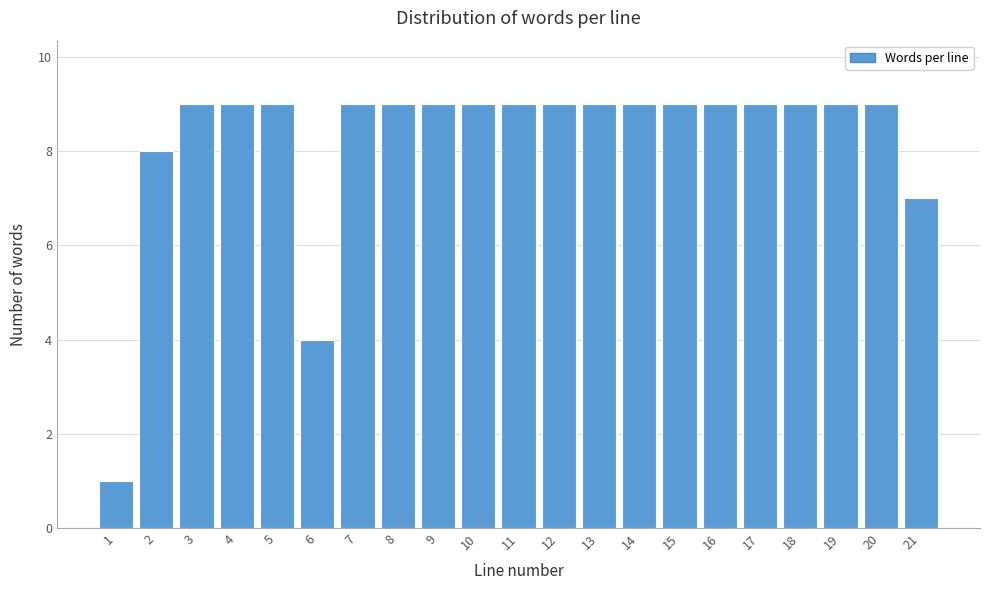

Reading right to left, what are all the values shown in this chart?

21=7	20=9	19=9	18=9	17=9	16=9	15=9	14=9	13=9	12=9	11=9	10=9	9=9	8=9	7=9	6=4	5=9	4=9	3=9	2=8	1=1